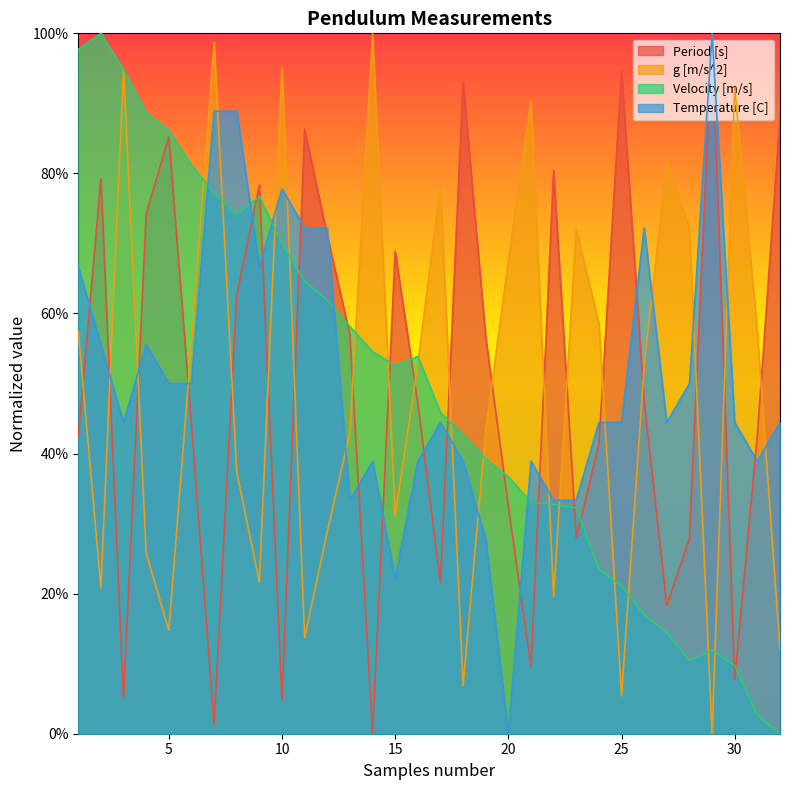

Where do Temperature [C] and Period [s] first cross each other?

1 and 2